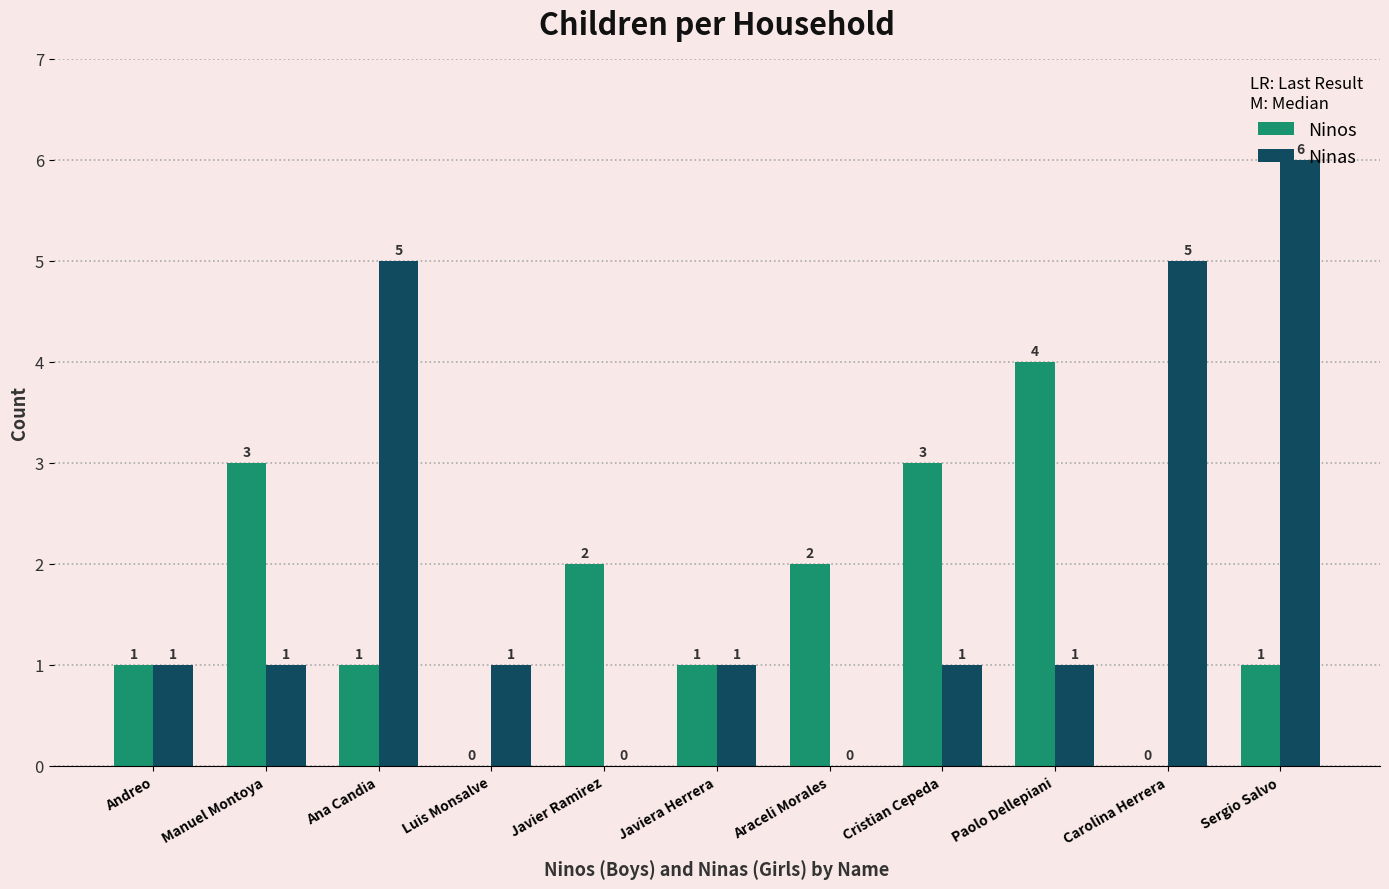

At which category is the sum across all series the highest?

Sergio Salvo